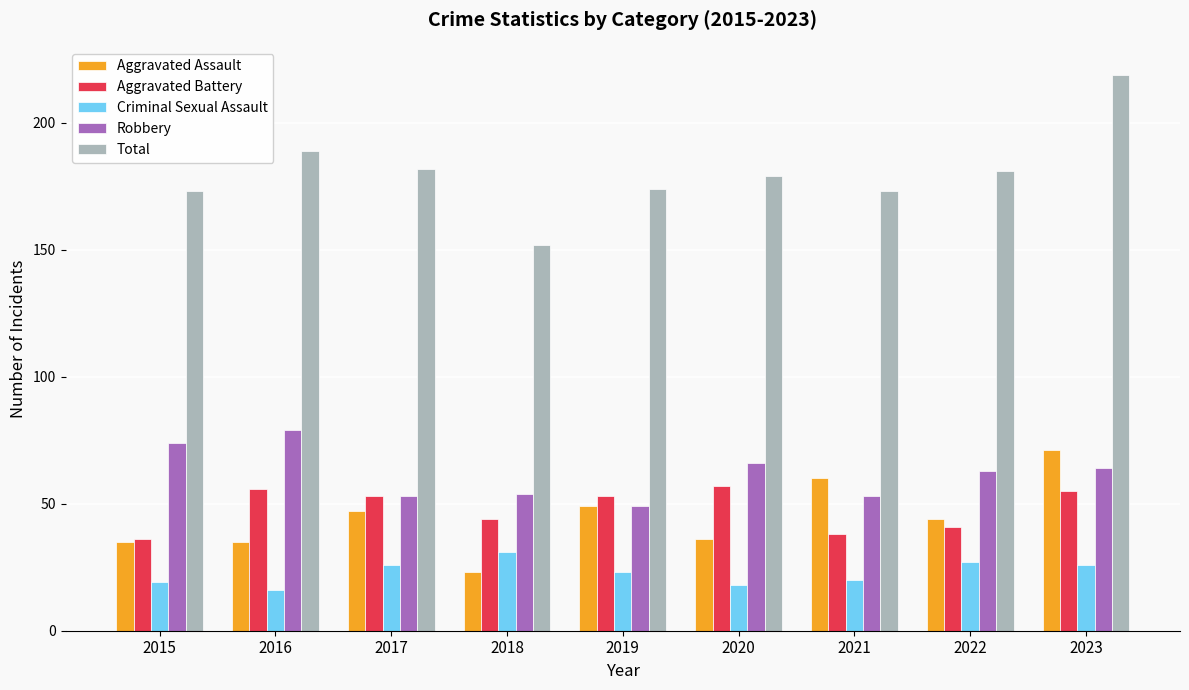

What are all the series names shown in the legend?

Aggravated Assault, Aggravated Battery, Criminal Sexual Assault, Robbery, Total